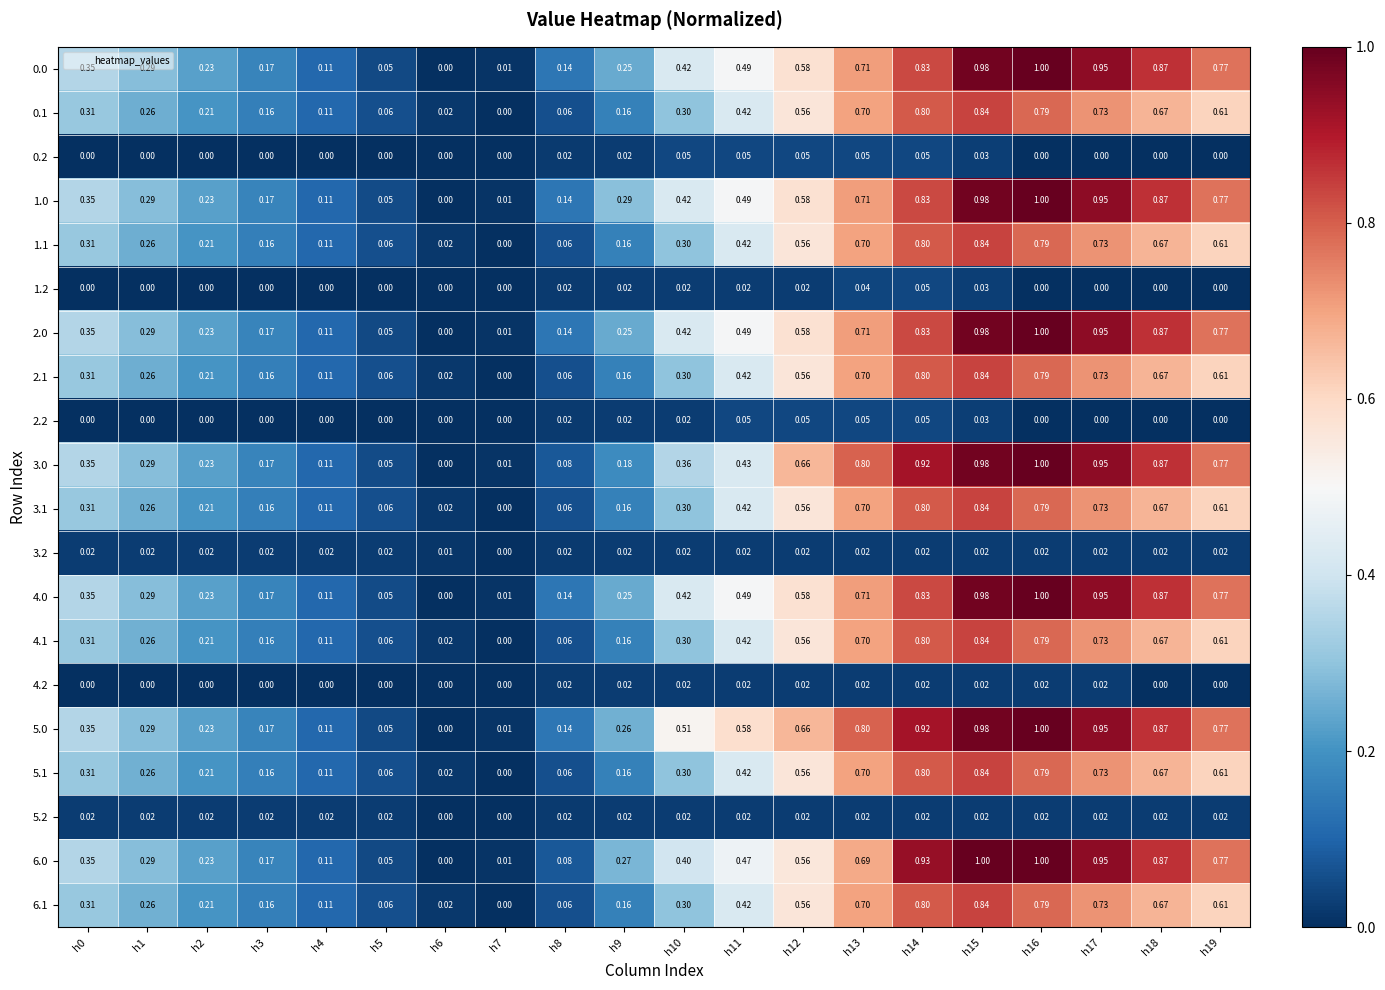

Is the value of 5.1 at h3 greater than the value of 3.2 at h12?

Yes